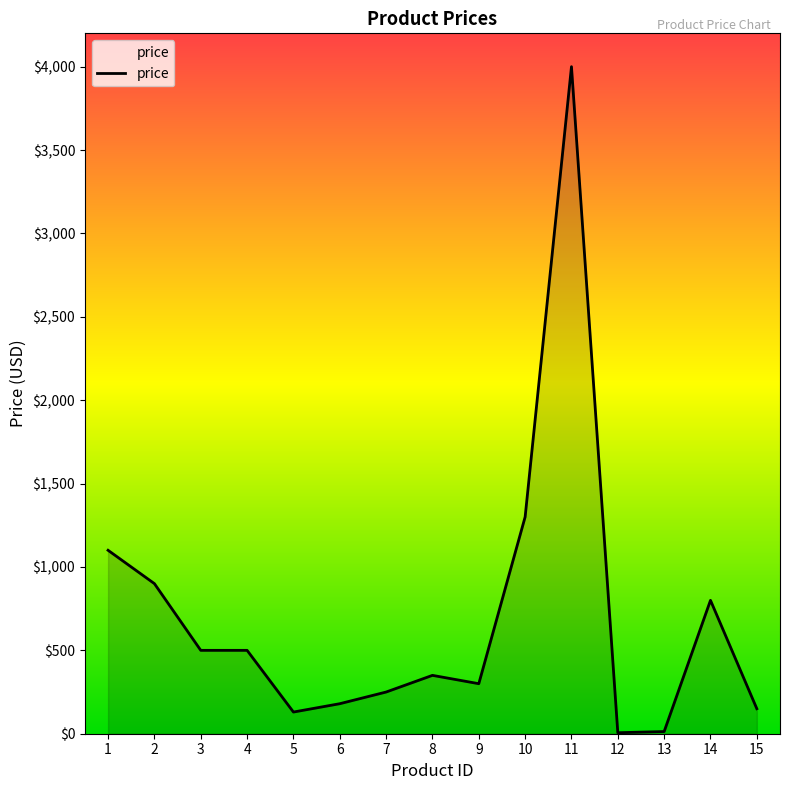

Where is the data nearest to the value 2002?

10